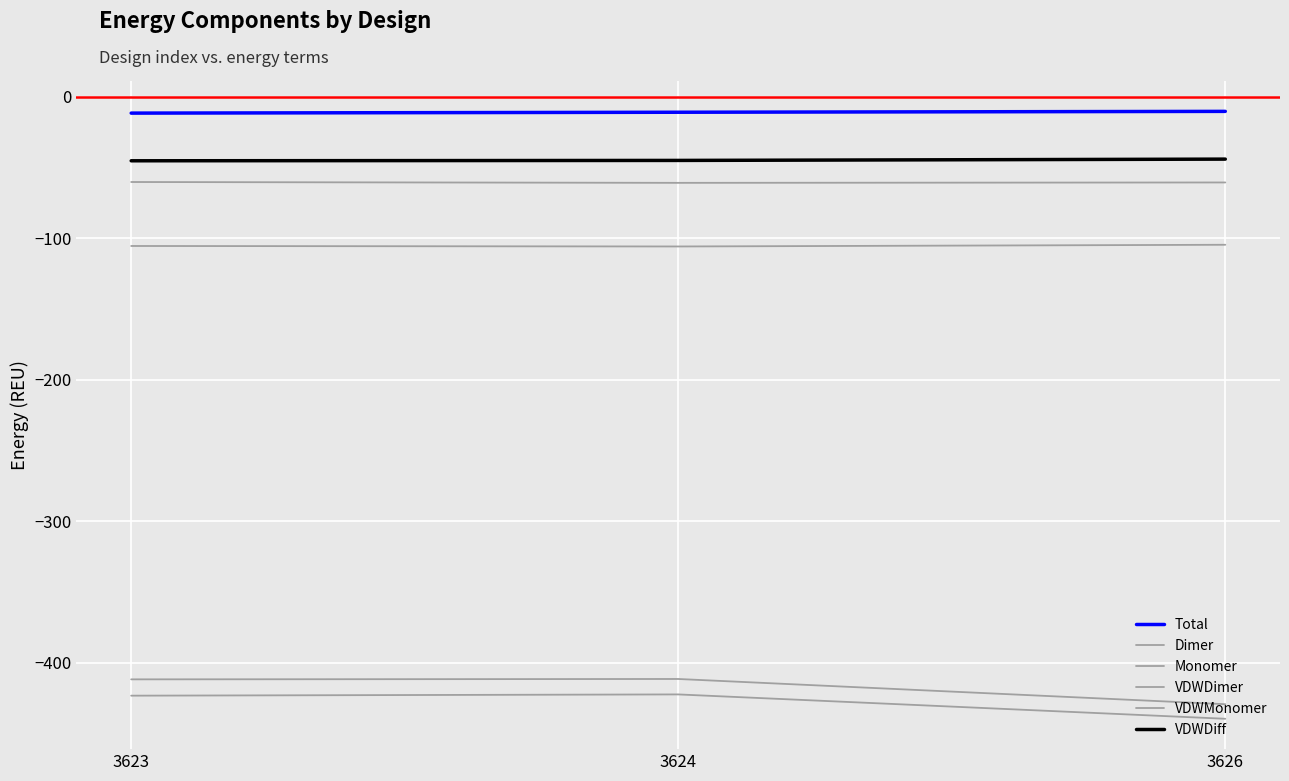

What is the sum of the Total values at 3624 and 3626?

-21.2